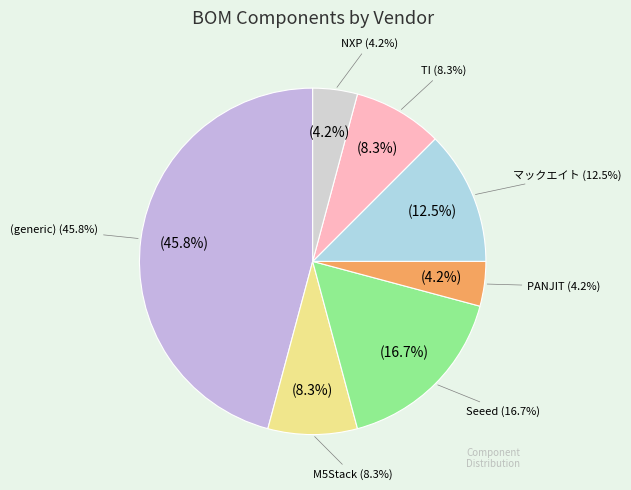

Which slice is the largest?

(generic)